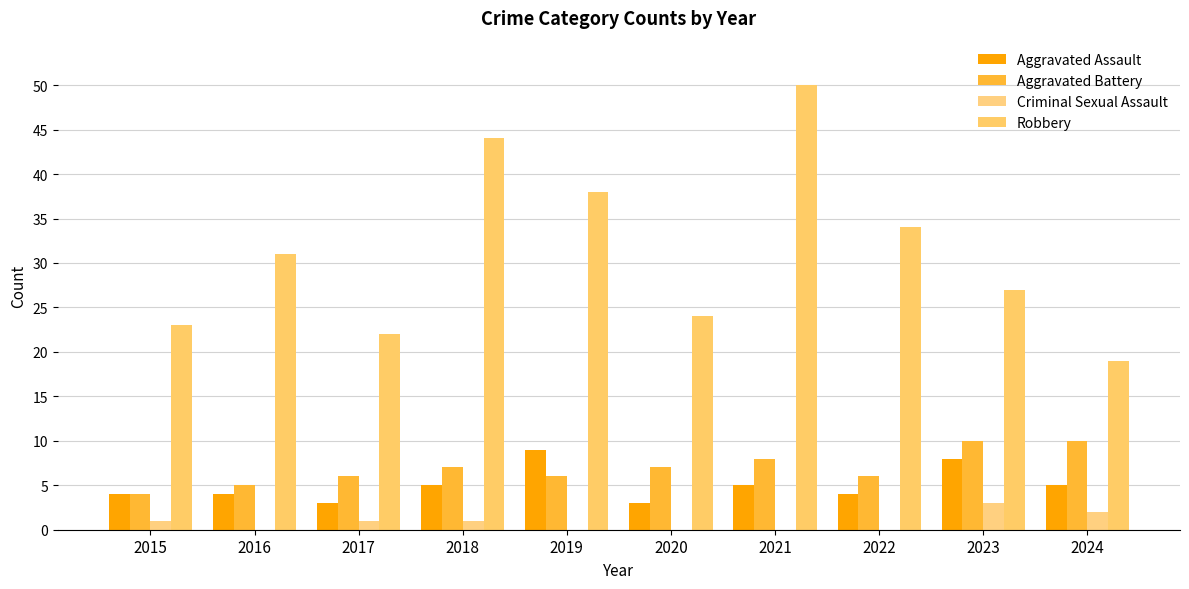

True or false: Criminal Sexual Assault has a value of 2 at 2016.

False